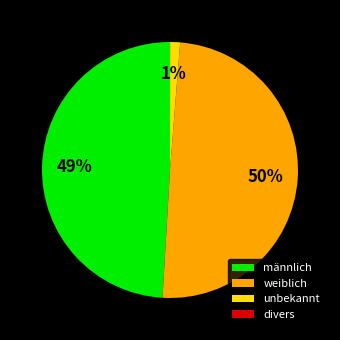

Which category has the biggest portion of the pie?

weiblich